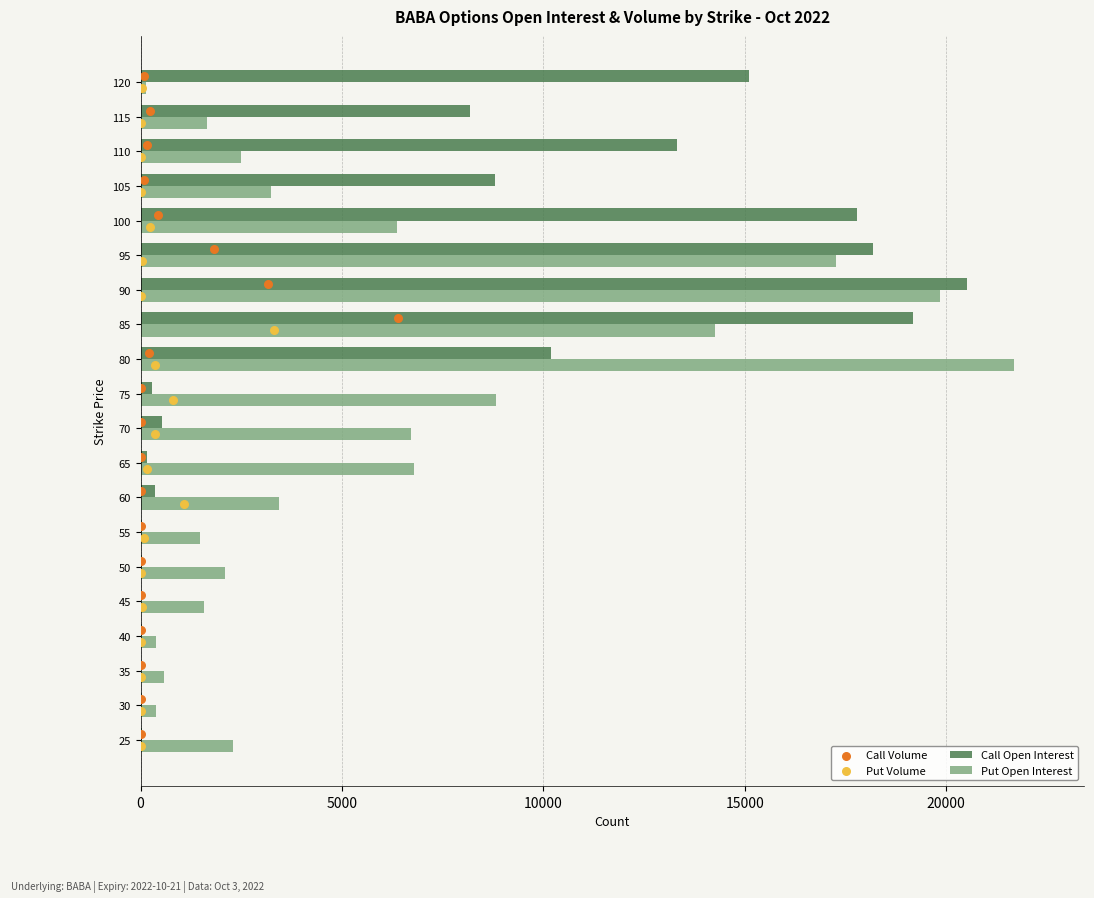

Which series contains the highest Y value?

Put Open Interest